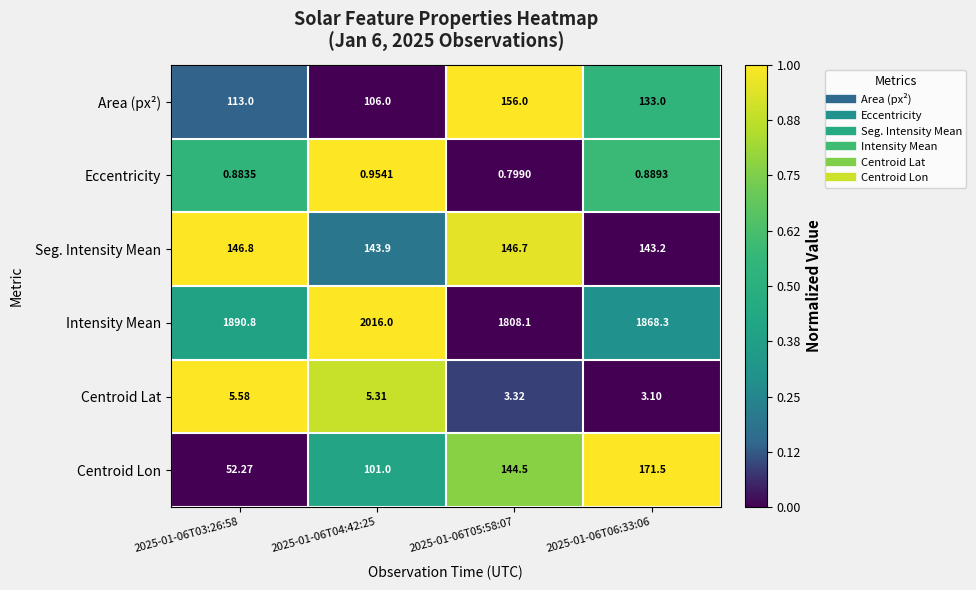

Which series has the largest total across all categories?

Intensity Mean